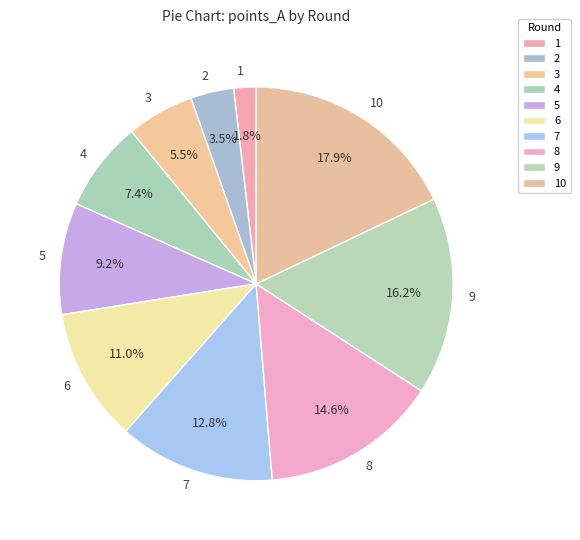

The 5 slice represents 9% of the pie. True or false?

True